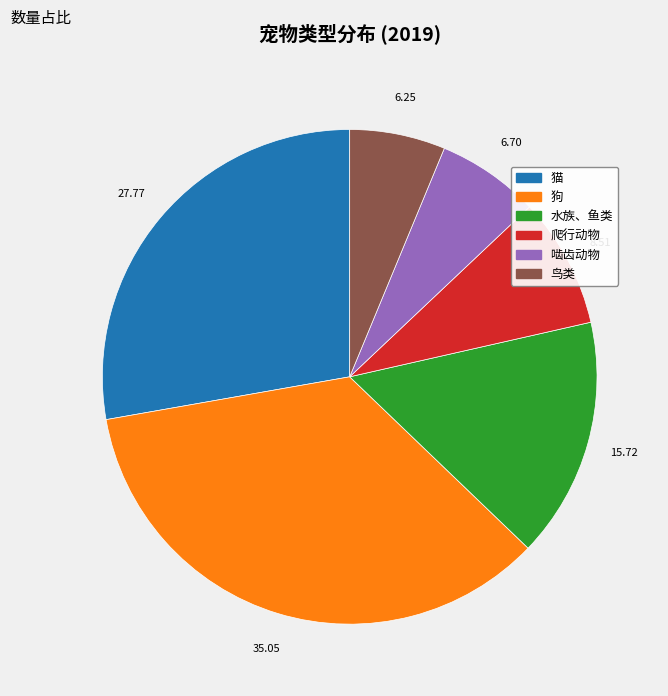

Which slice is the largest?

狗